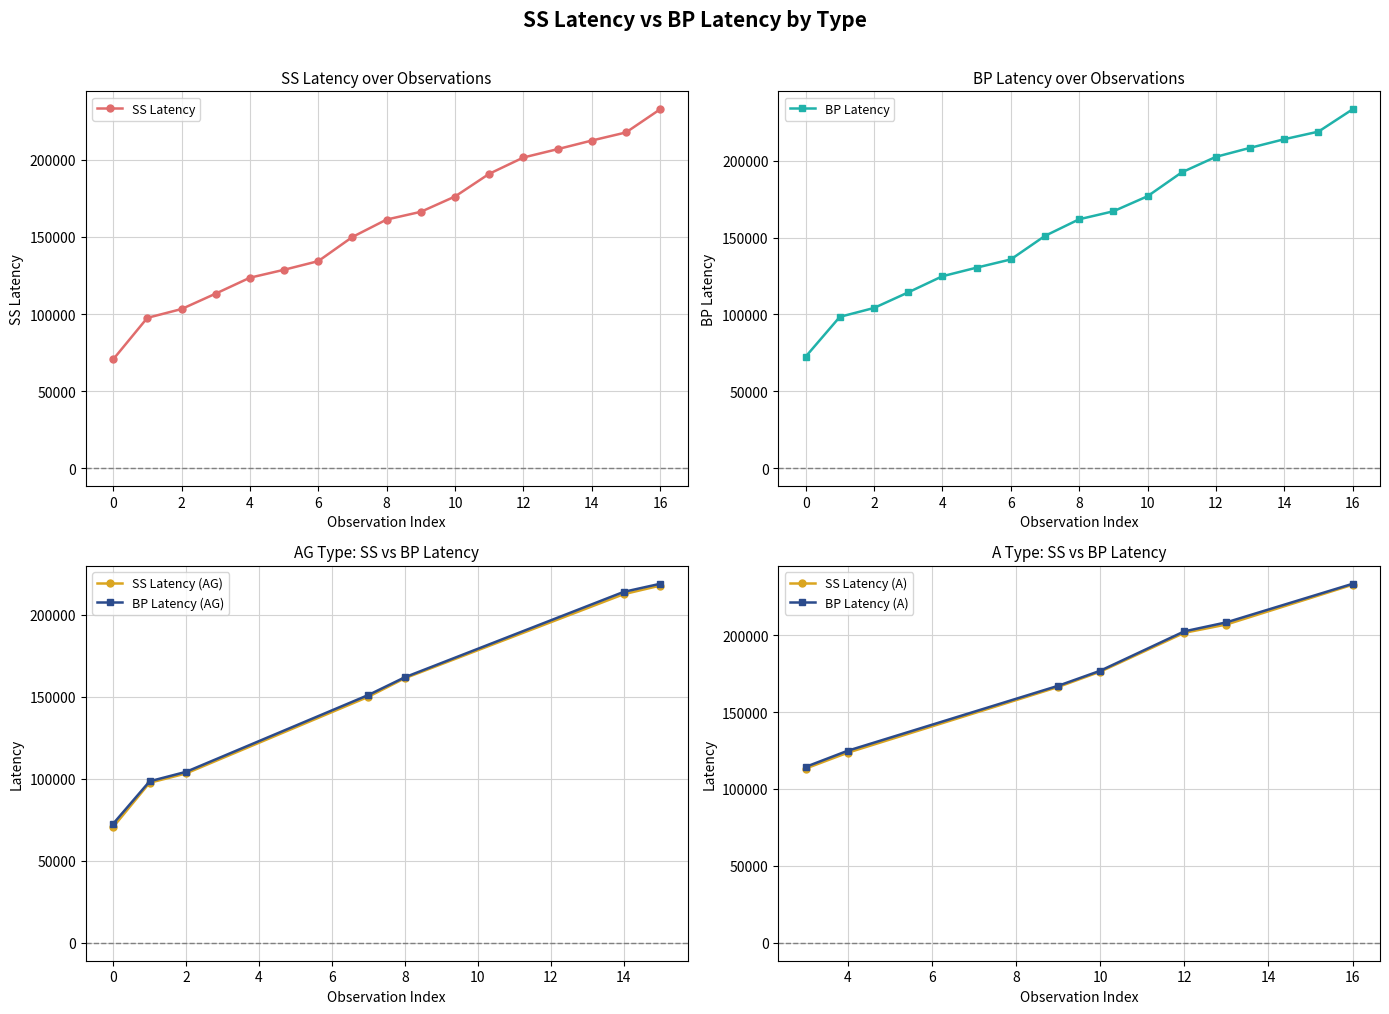

What is the value of the SS Latency point at the 6th from the left?

128712